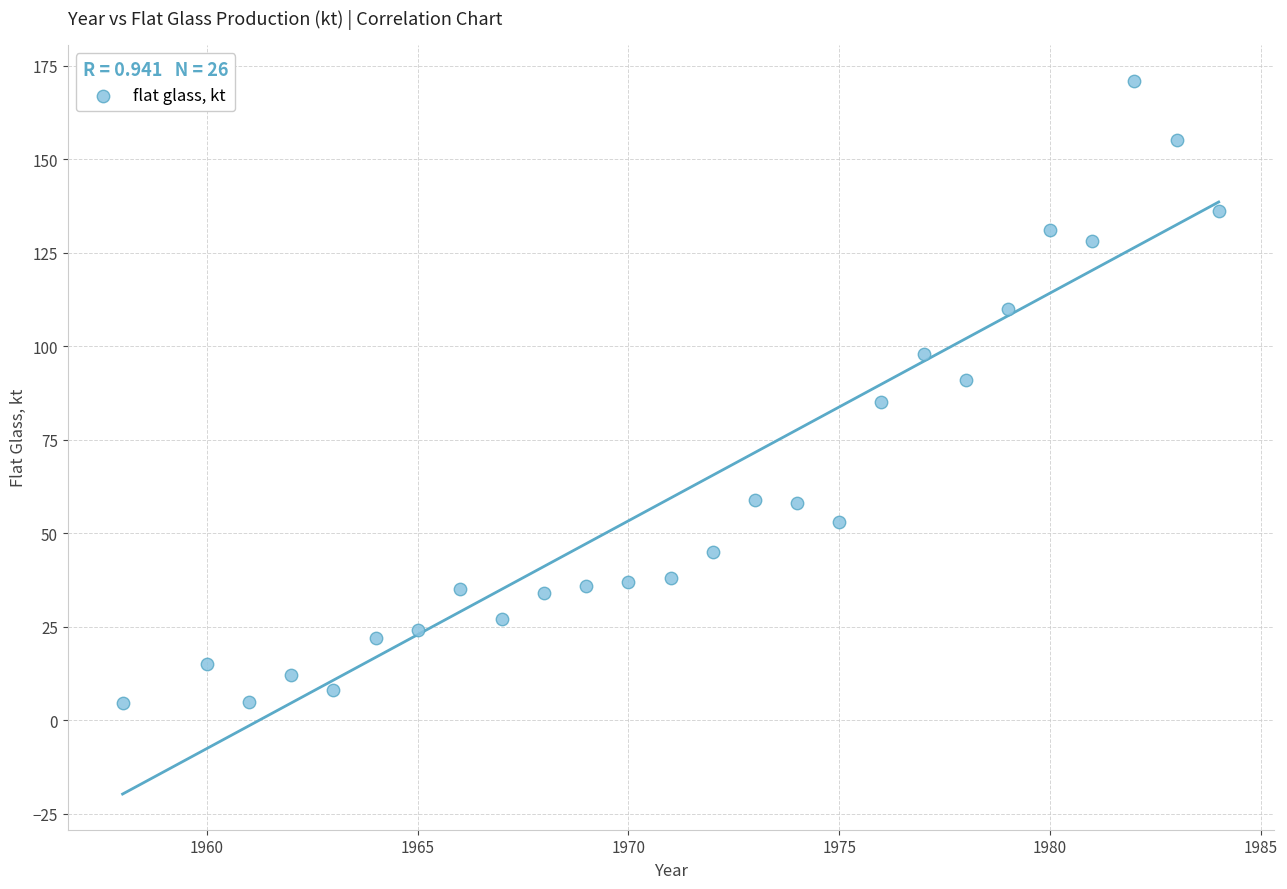

What is the range of Y values (max minus min)?

166.3